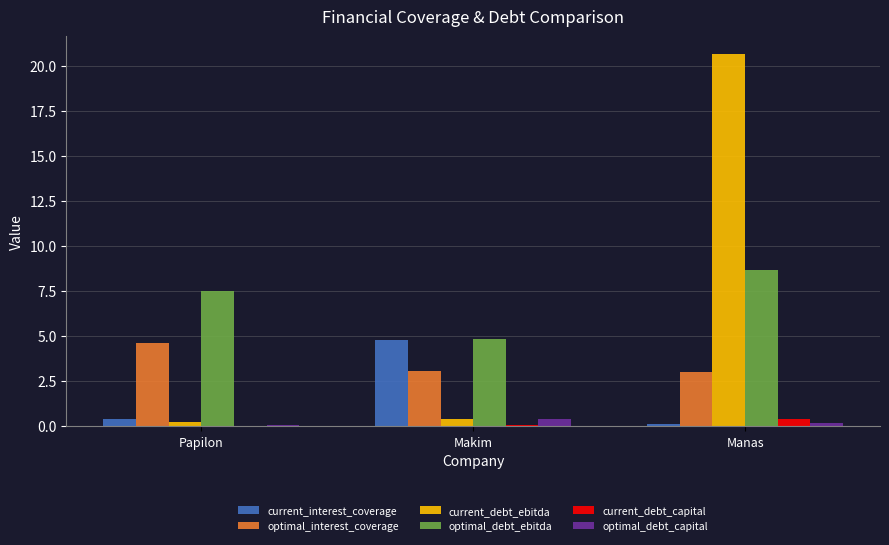

Is the value of optimal_debt_capital at Papilon greater than the value of current_interest_coverage at Papilon?

No